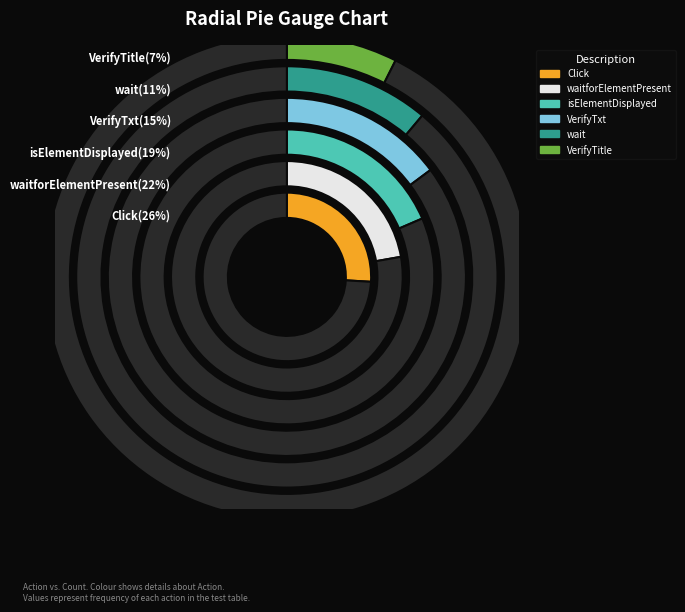

Does VerifyTxt account for over 50% of the chart?

No